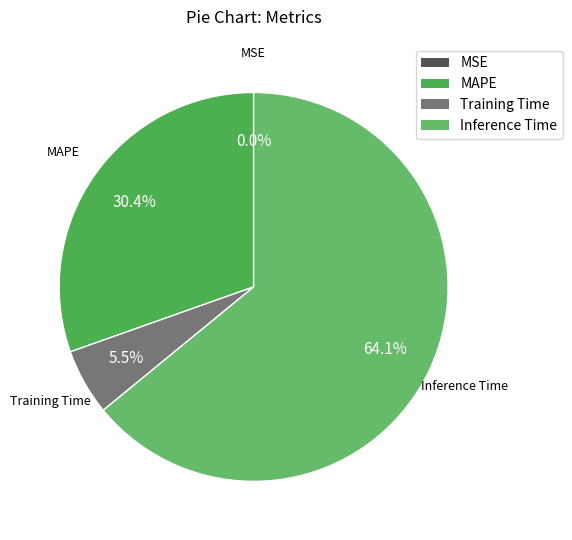

Which category accounts for the majority?

Inference Time